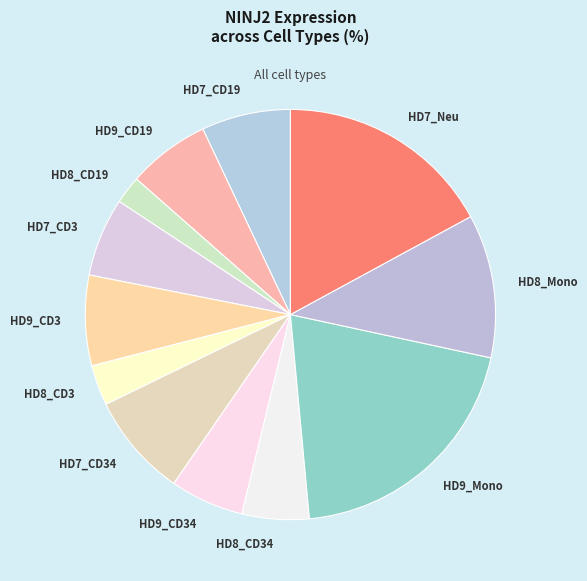

Combined, do HD8_CD19 and HD9_CD34 account for over 50%?

No